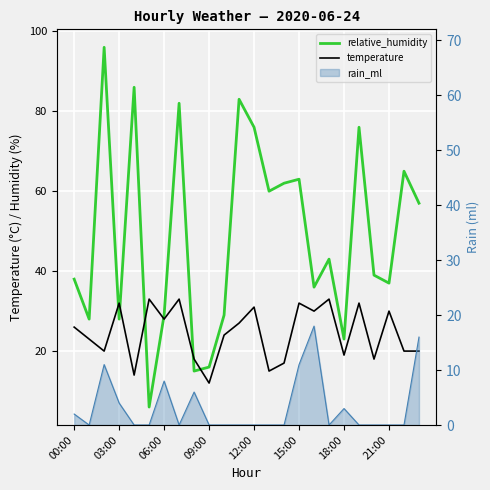

Which series has the widest spread of values?

relative_humidity